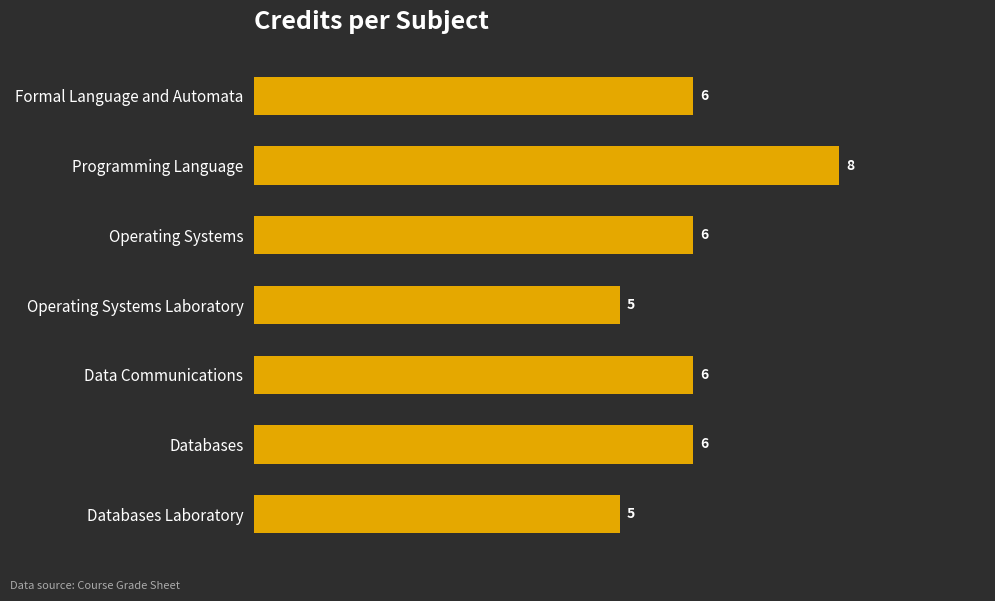

What is the greatest value displayed?

8